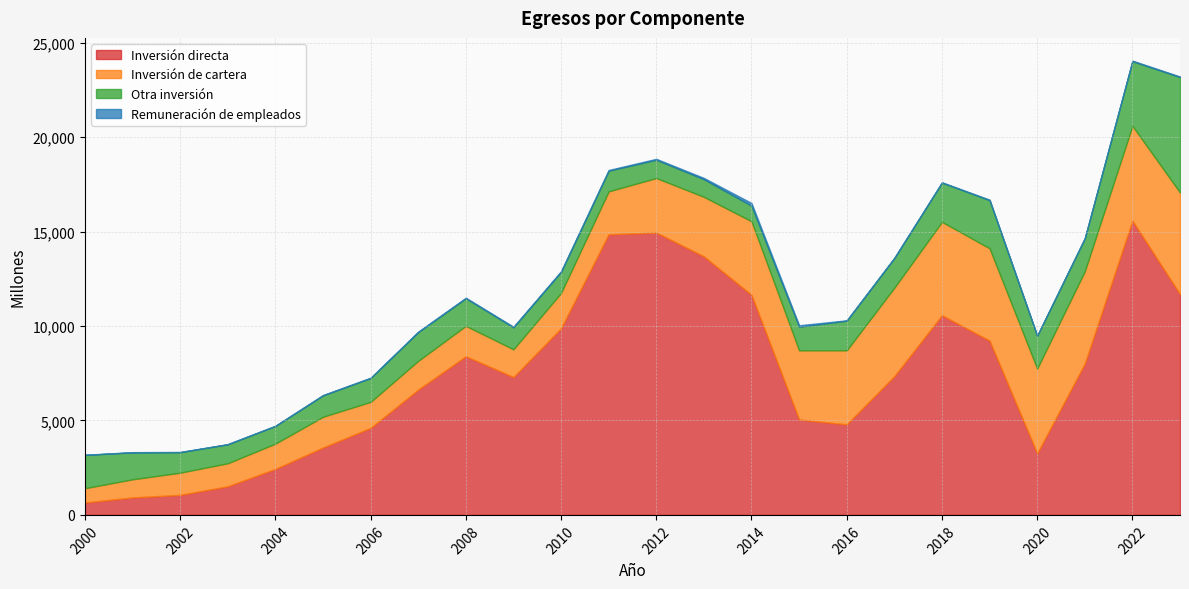

Rank the series at 2000 from highest to lowest value.

Otra inversión, Inversión de cartera, Inversión directa, Remuneración de empleados